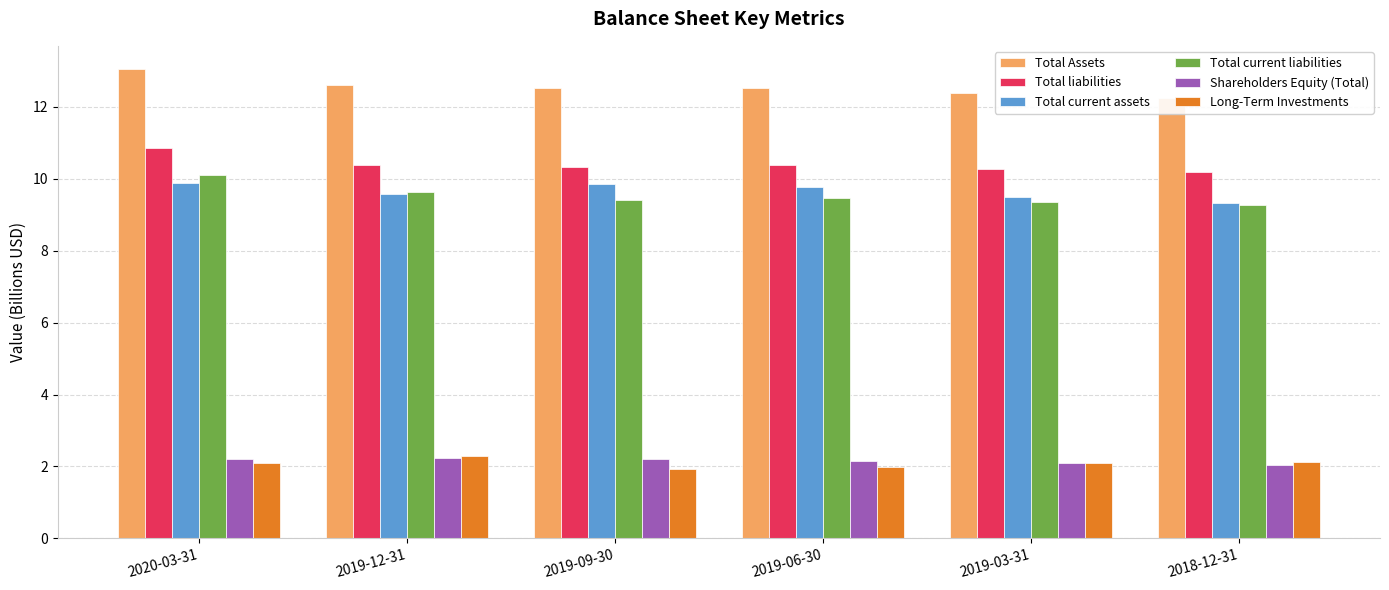

Between 2019-12-31 and 2019-09-30, which series saw the biggest shift?

Long-Term Investments